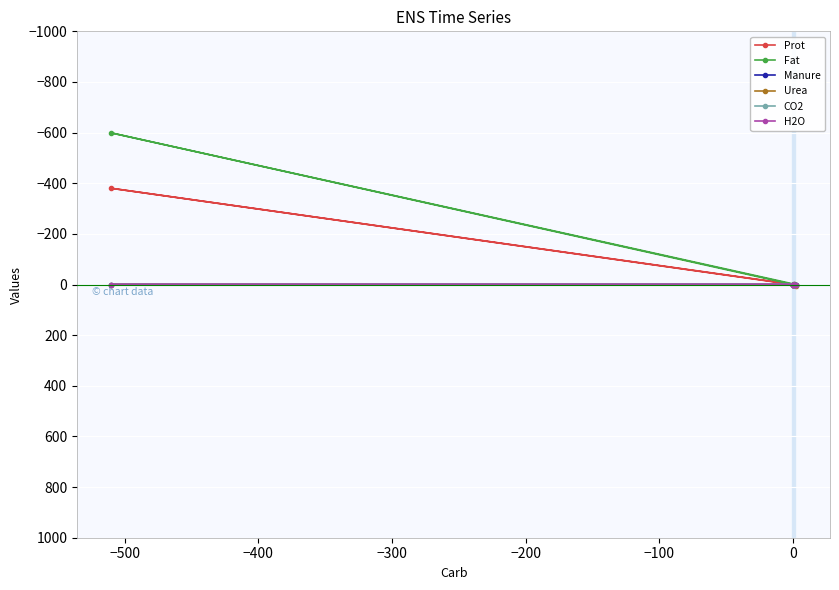

How many data points in Prot are less than 0?

2